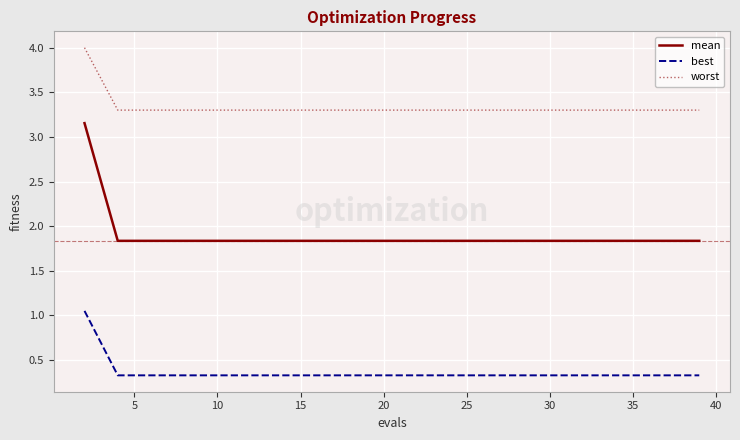

True or false: worst and mean intersect in this chart.

False